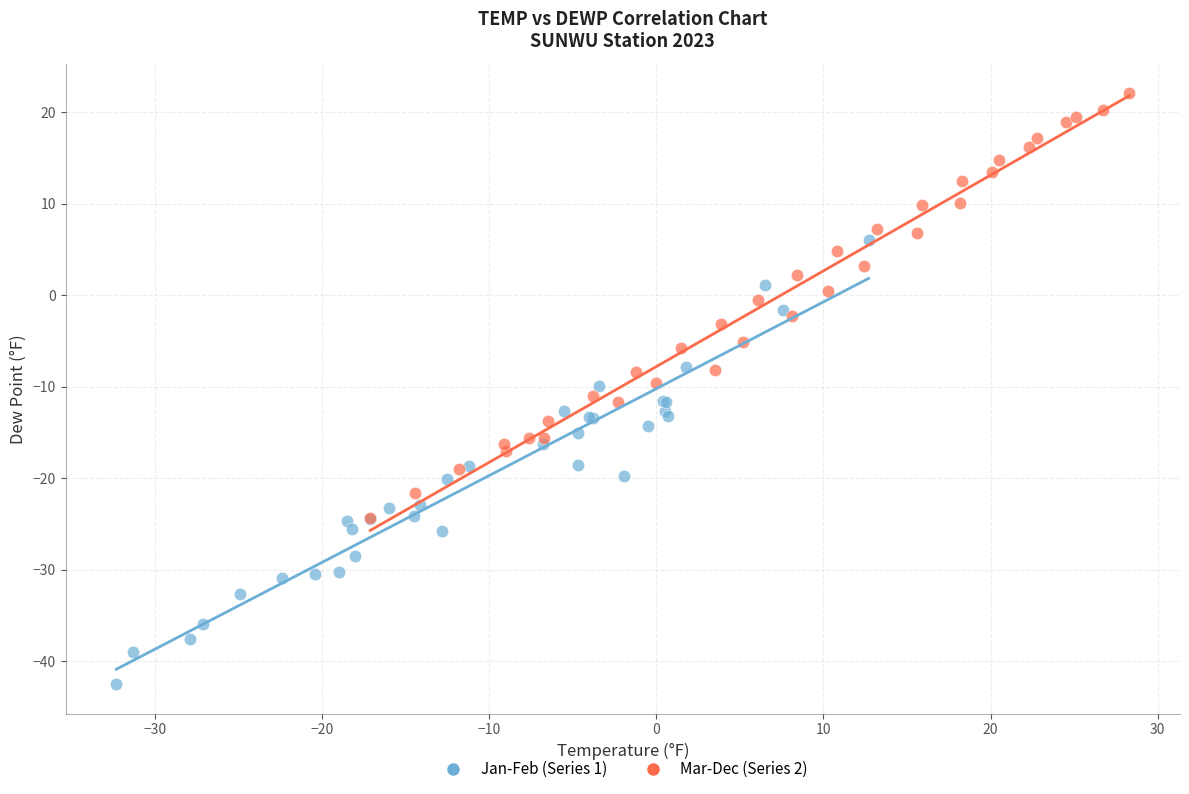

Which series has the widest spread of Y values?

Jan-Feb (Series 1)